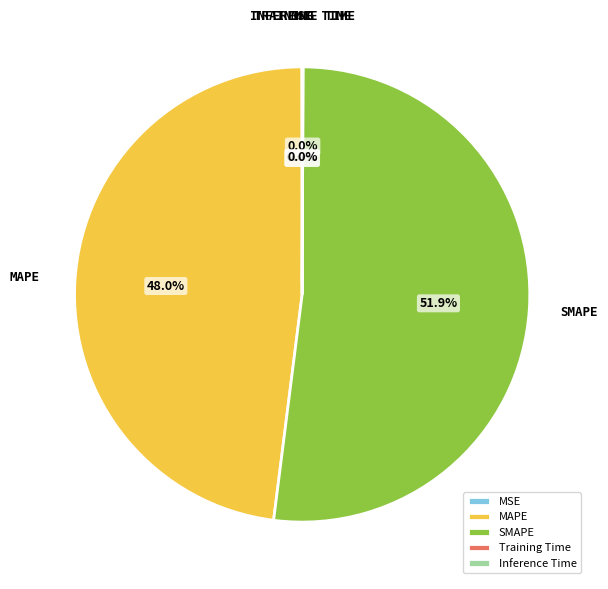

What is the largest slice in the pie chart?

SMAPE